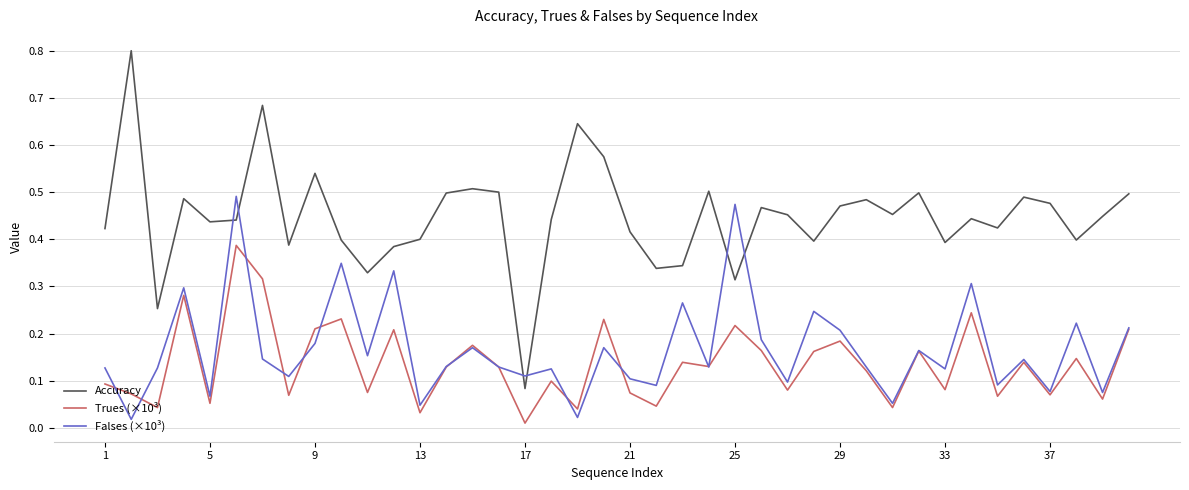

Which series has the largest total across all categories?

Accuracy